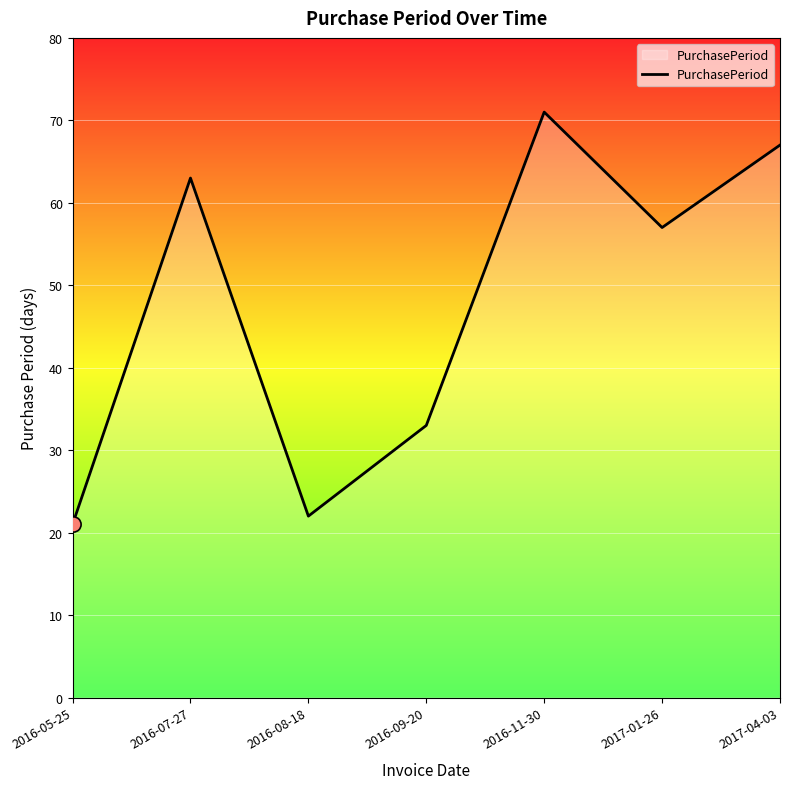

Between 2017-04-03 and 2016-09-20, which is larger?

2017-04-03